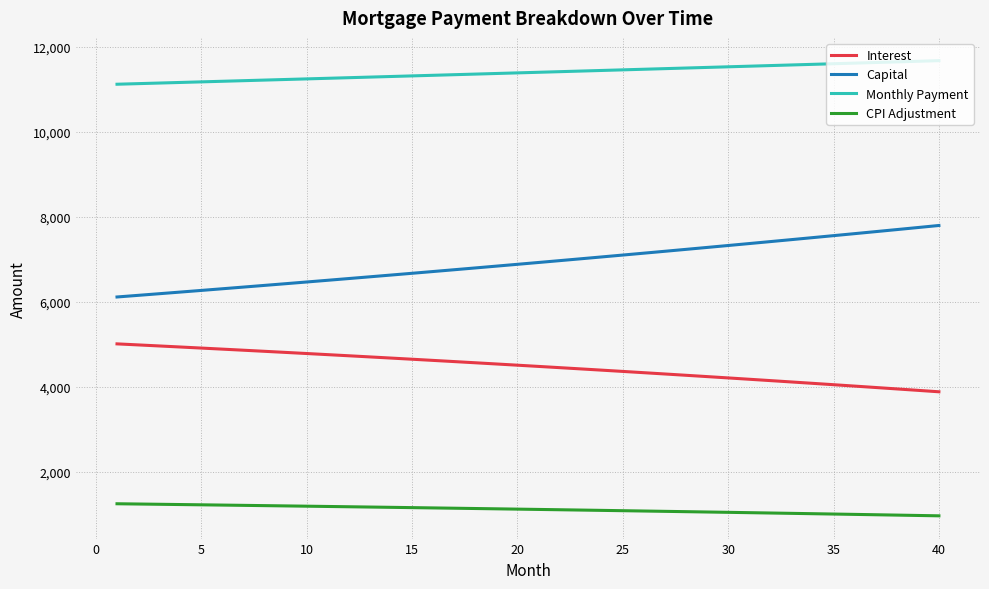

Rank the series by their average value, from highest to lowest.

Monthly Payment, Capital, Interest, CPI Adjustment